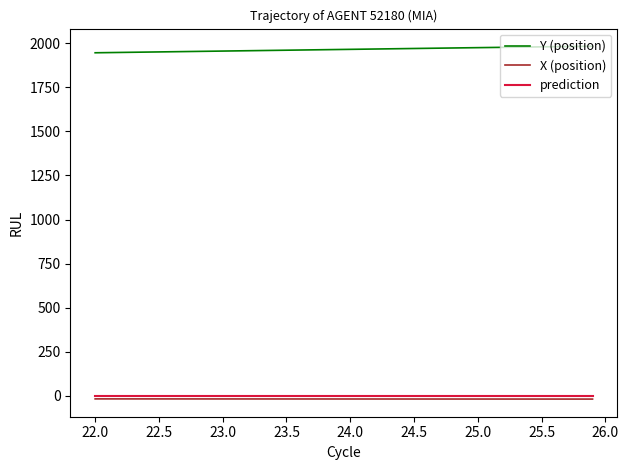

True or false: Y (position) and X (position) cross at least once.

False